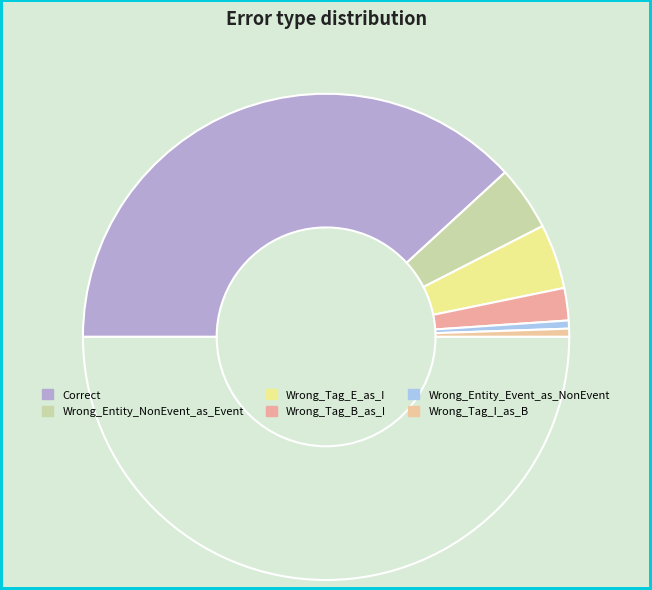

Count the number of slices in the pie.

7